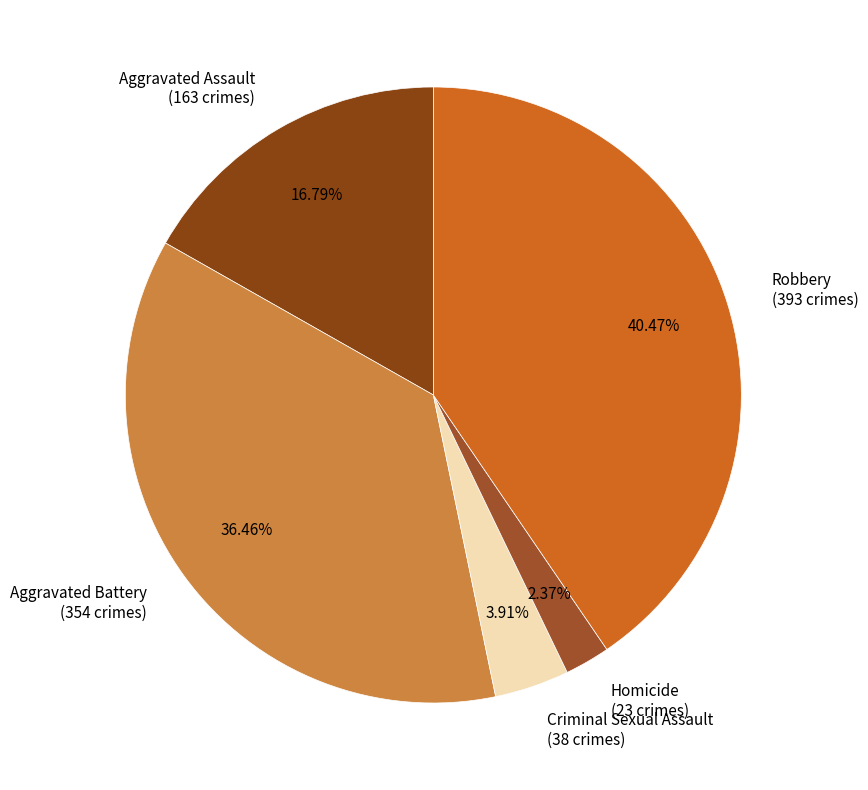

Rank the categories by value from lowest to highest.

Homicide, Criminal Sexual Assault, Aggravated Assault, Aggravated Battery, Robbery